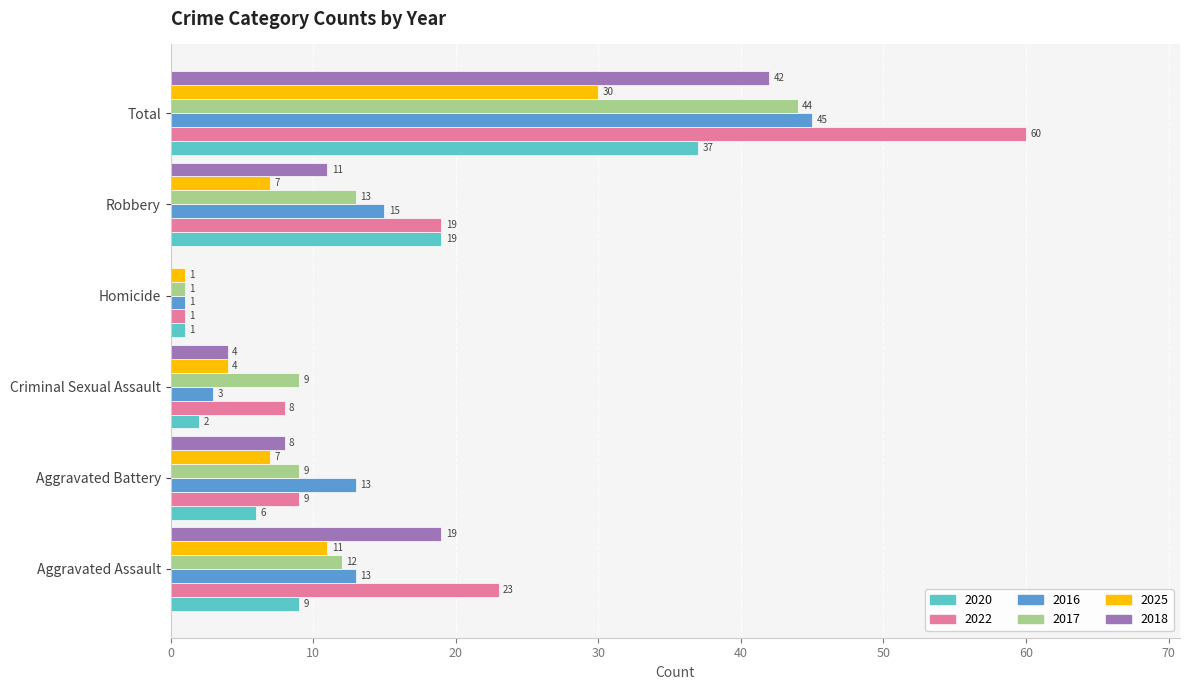

Is the value of 2017 at Homicide greater than the value of 2018 at Criminal Sexual Assault?

No